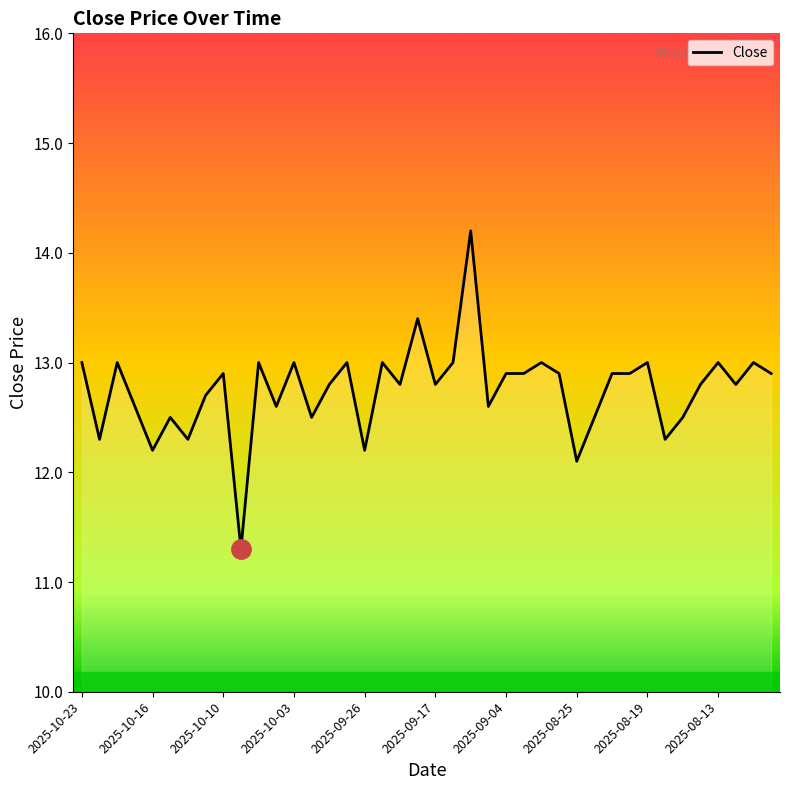

What is the smallest value displayed?

11.3